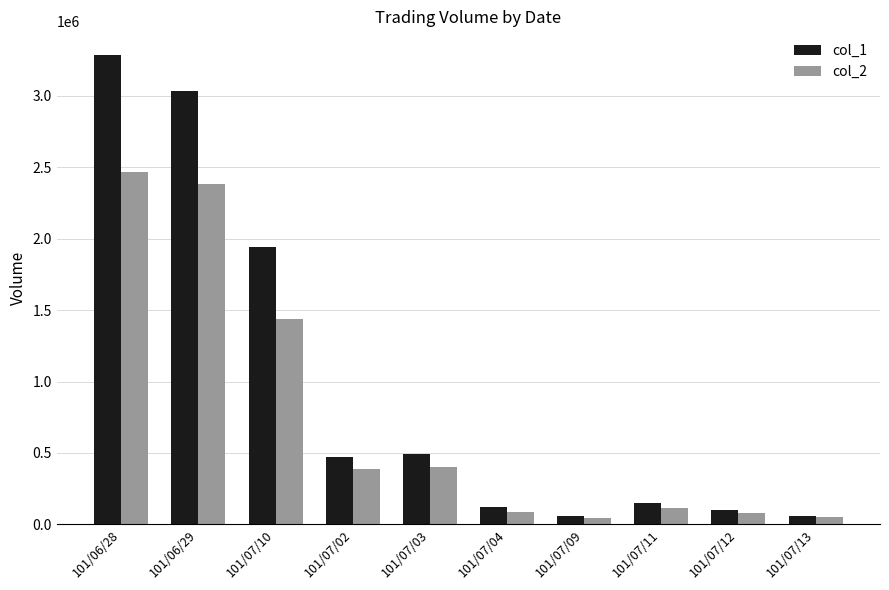

At which label does col_1 first exceed 475000?

101/06/28